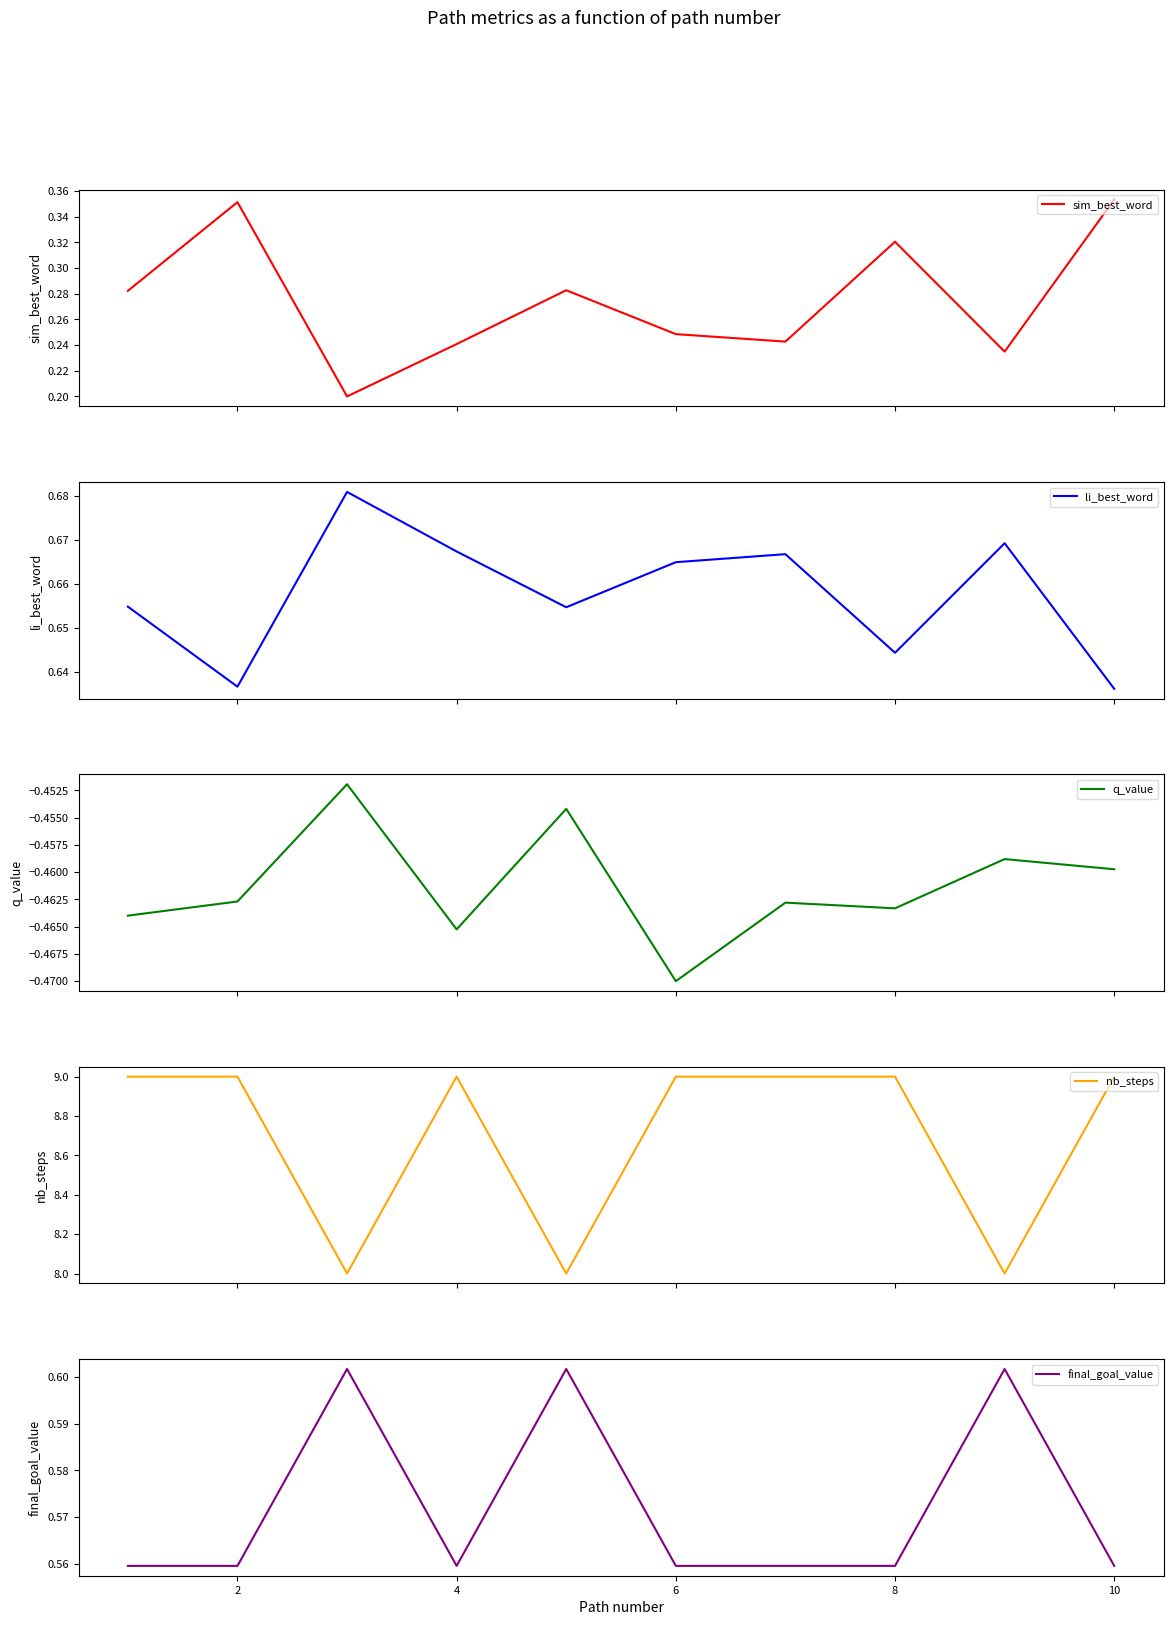

List the series in order of their peak value, highest first.

nb_steps, li_best_word, final_goal_value, sim_best_word, q_value